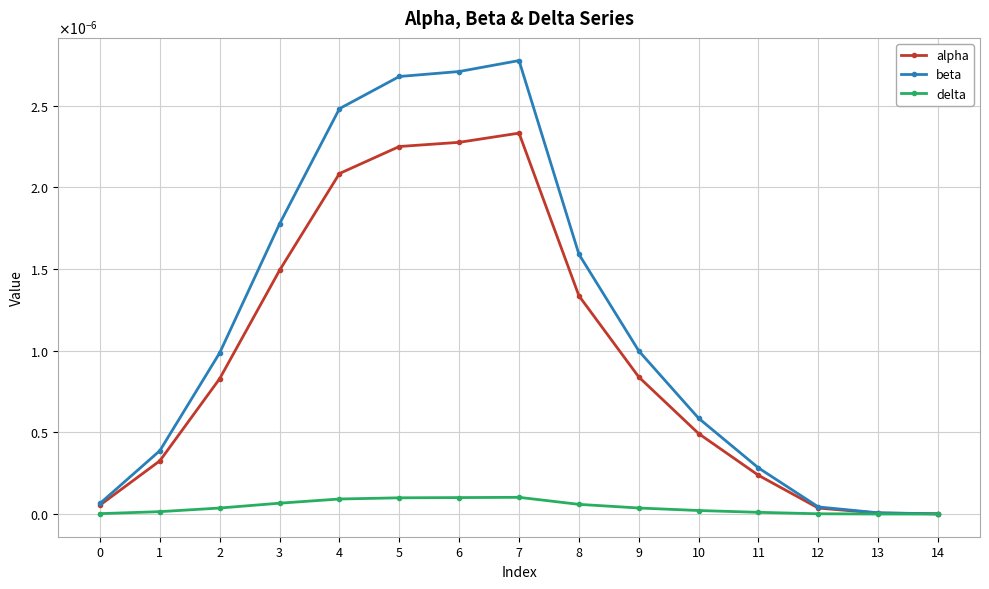

What are all the series names shown in the legend?

alpha, beta, delta